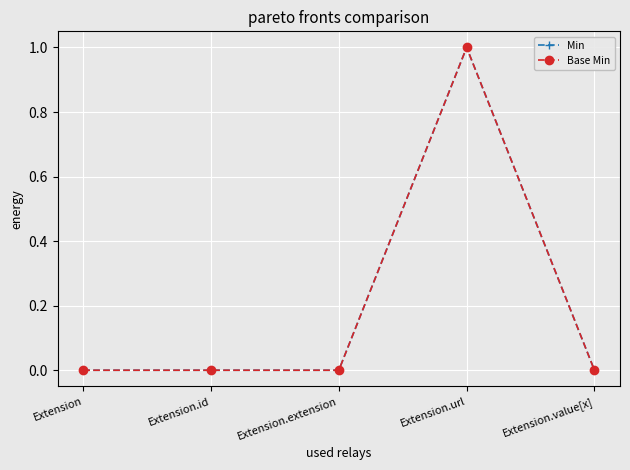

Is this an area chart (filled region under the line)?

No